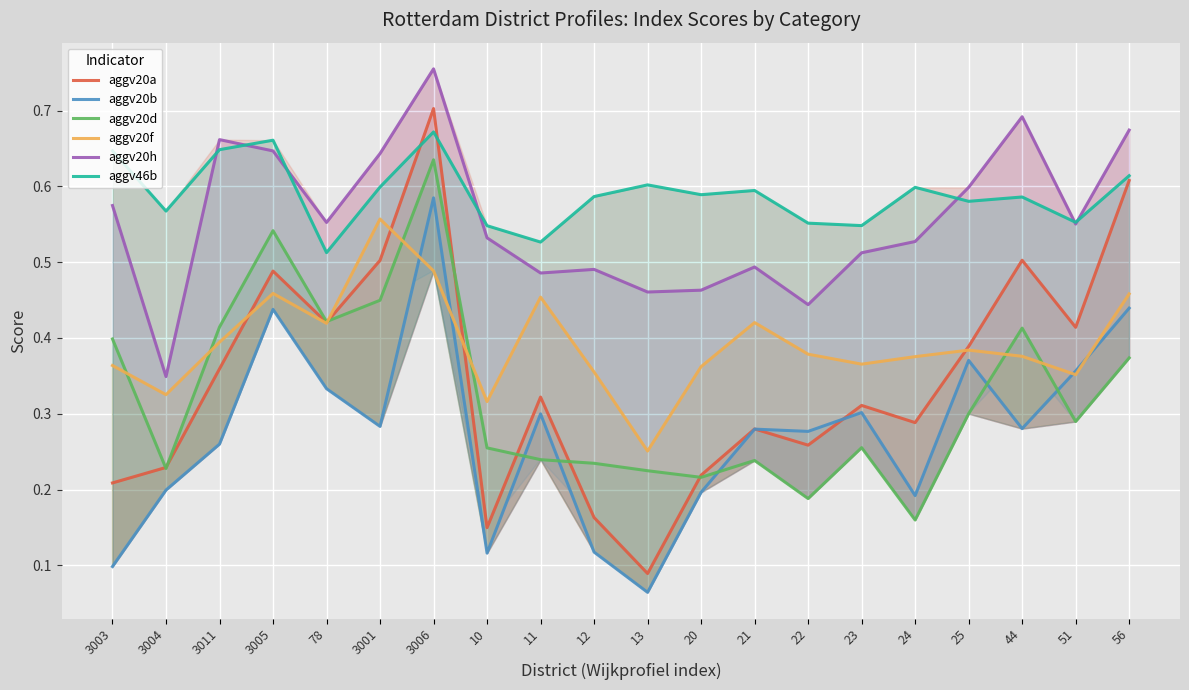

What position from the right is 23?

6